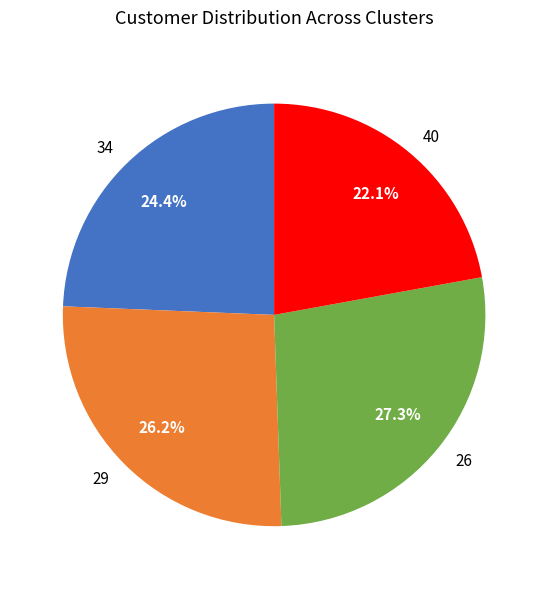

How much of the chart is everything except 29?

73.8%